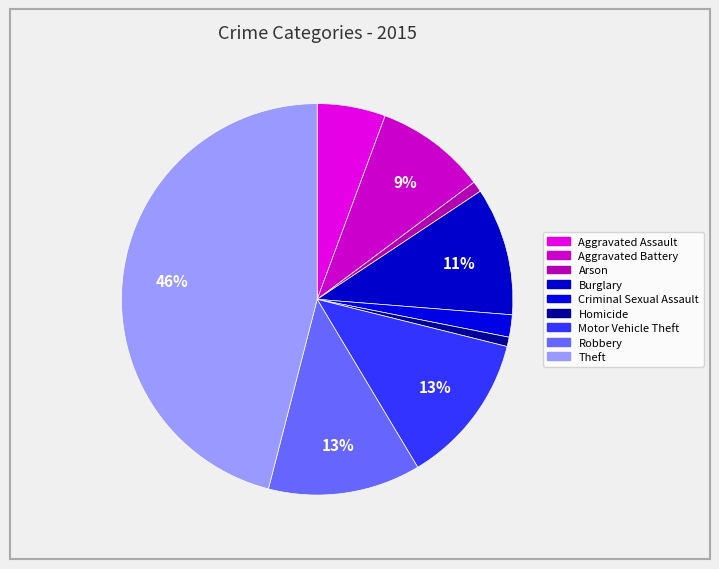

Combined, do Arson and Robbery account for over 50%?

No